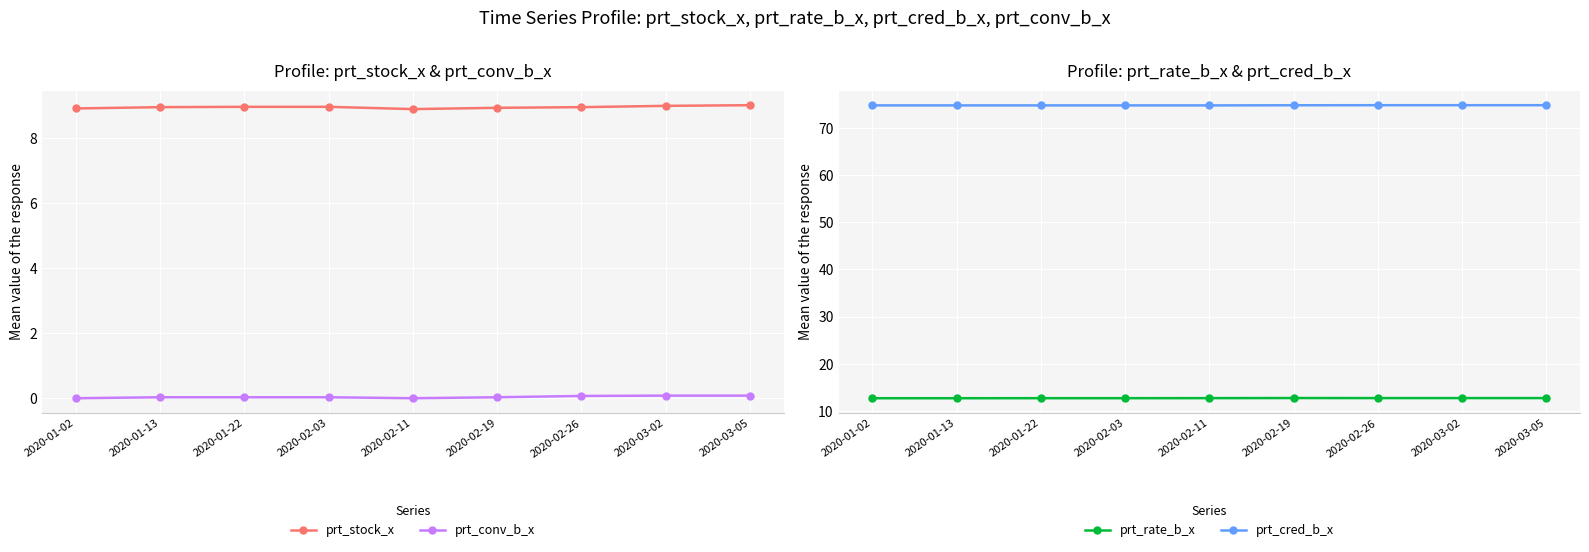

What is the value of the prt_stock_x point at the 2nd from the left?

9.0